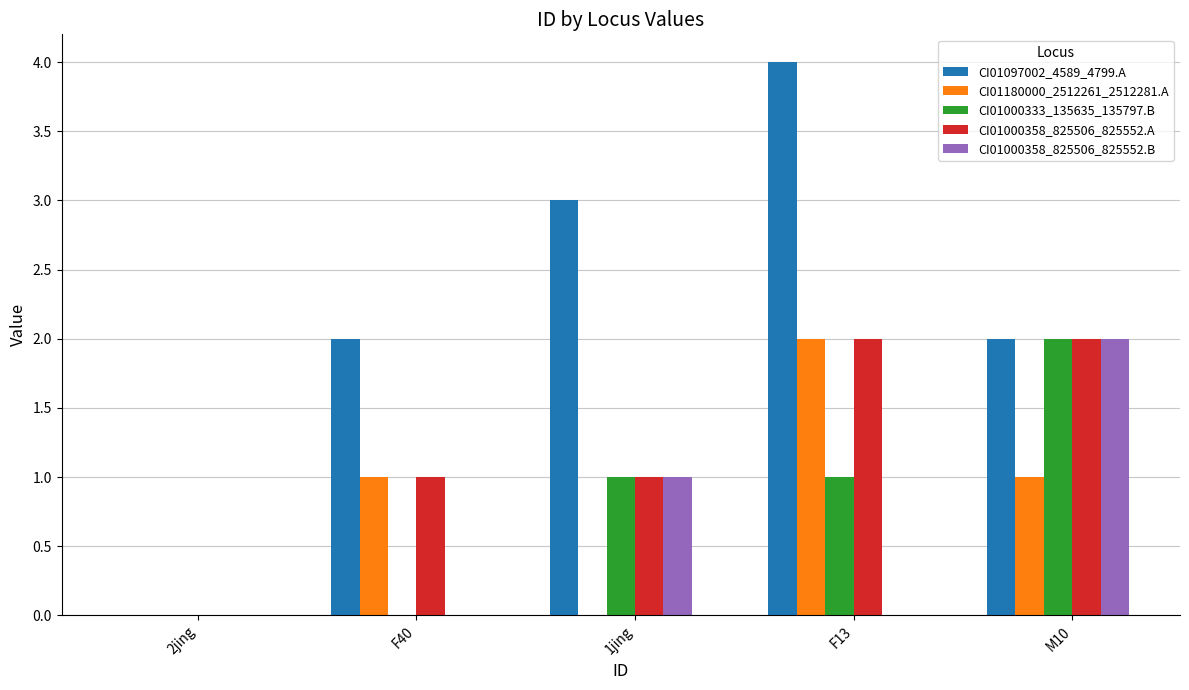

Which series has the largest total across all categories?

CI01097002_4589_4799.A